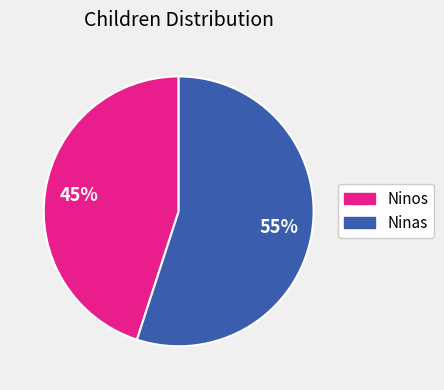

Does any single category account for the majority?

Yes